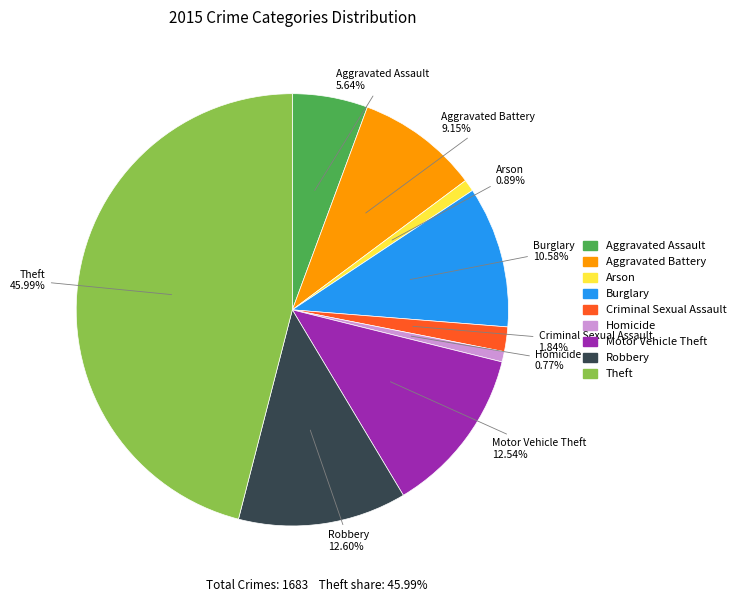

To the nearest percent, what is the average slice percentage?

11%